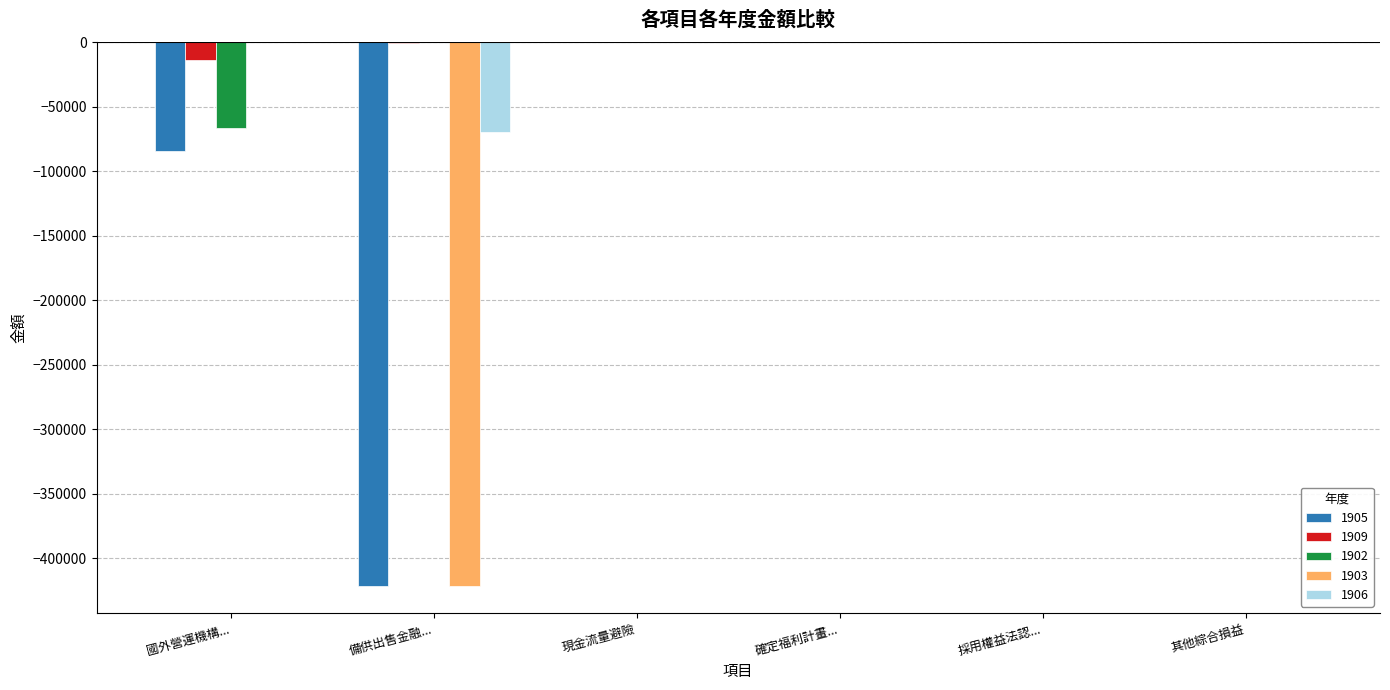

The 1905 series shows 0 at 確定福利計畫.... True or false?

True